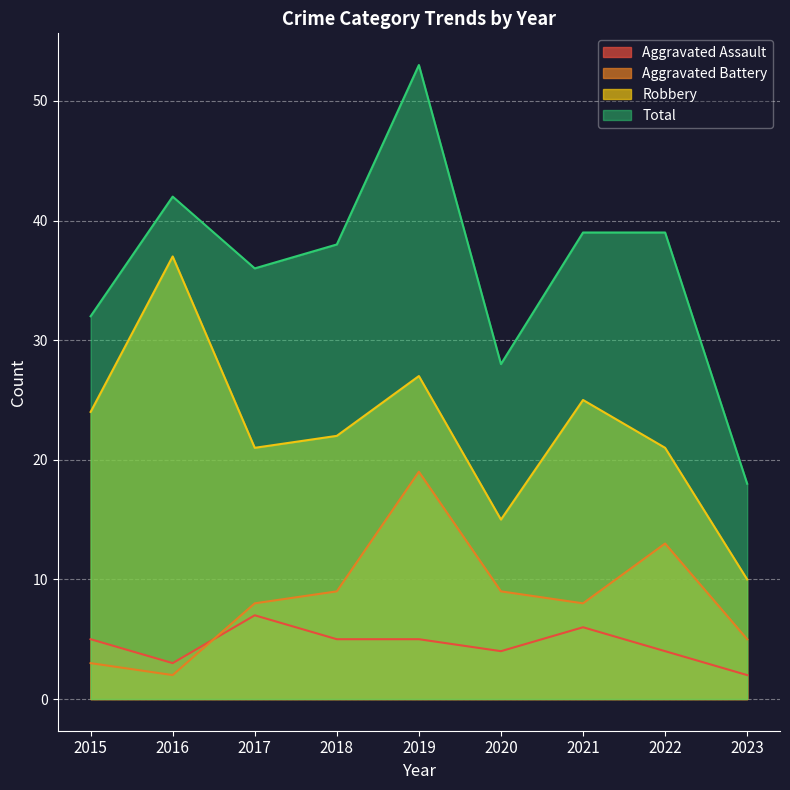

Reading right to left, what are all the values shown in this chart?

Aggravated Assault: 2	4	6	4	5	5	7	3	5
Aggravated Battery: 5	13	8	9	19	9	8	2	3
Robbery: 10	21	25	15	27	22	21	37	24
Total: 18	39	39	28	53	38	36	42	32